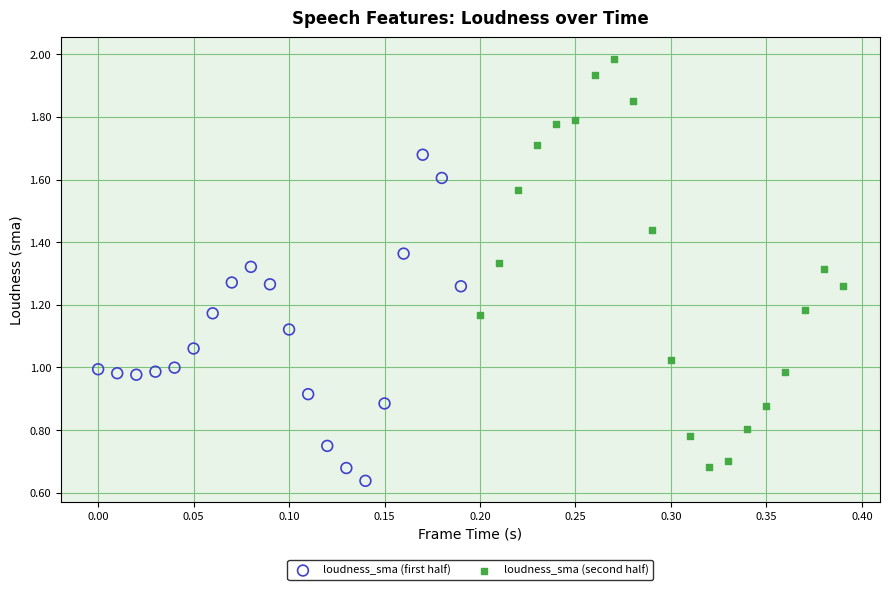

Which series reaches the maximum Y coordinate?

loudness_sma (second half)